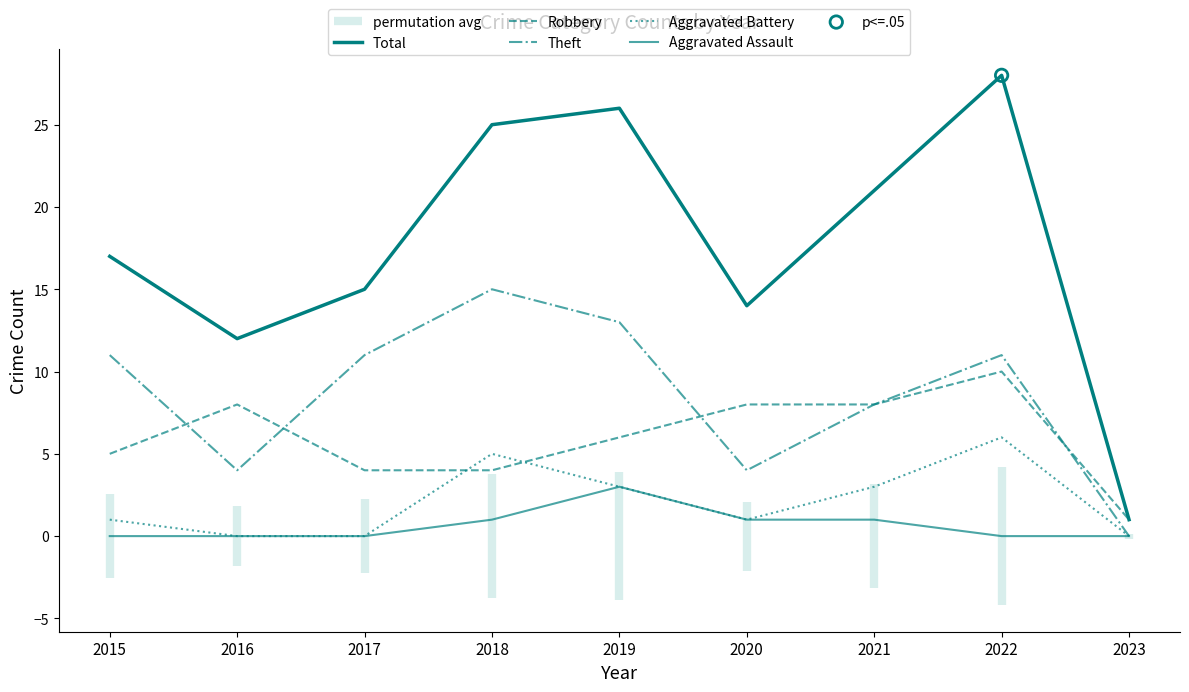

At which category is the sum across all series the highest?

2022